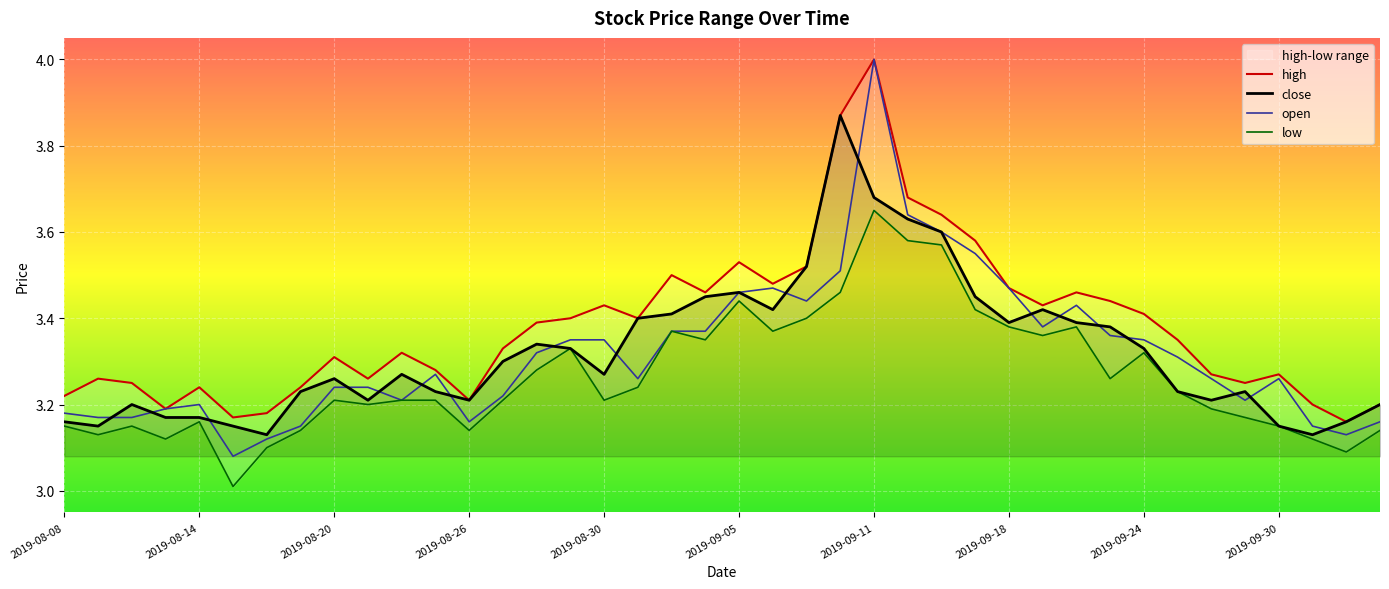

What value does the high series have at 2019-08-20?

3.3